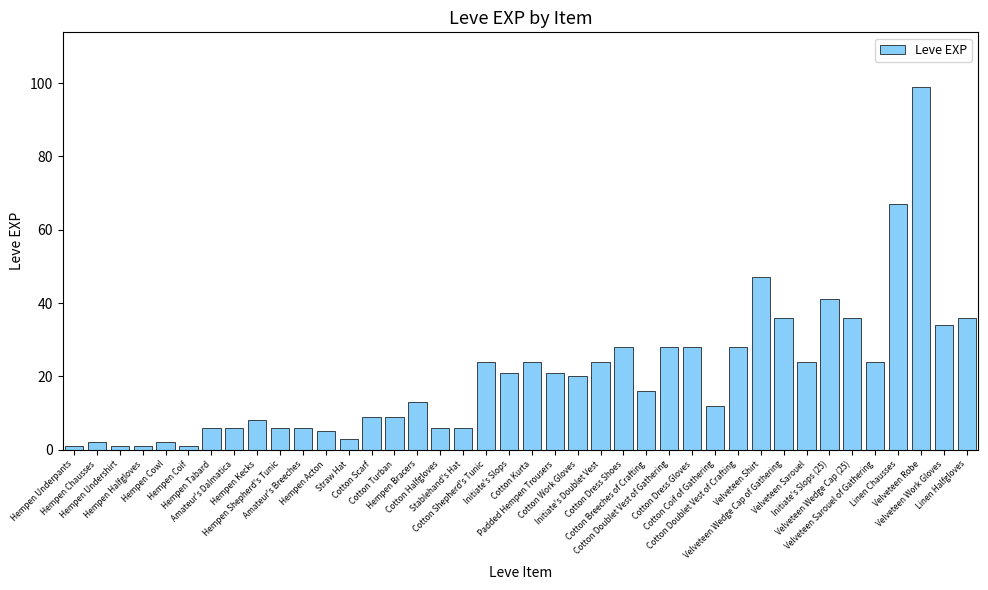

What is the smallest value displayed?

1